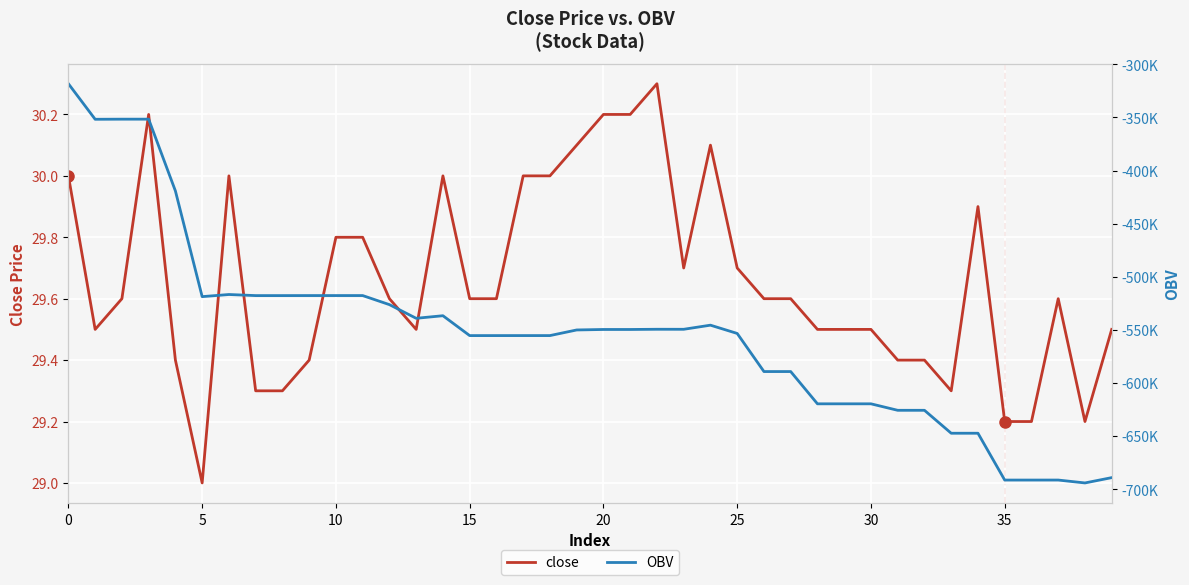

Between 18 and 29, which series saw the biggest shift?

OBV